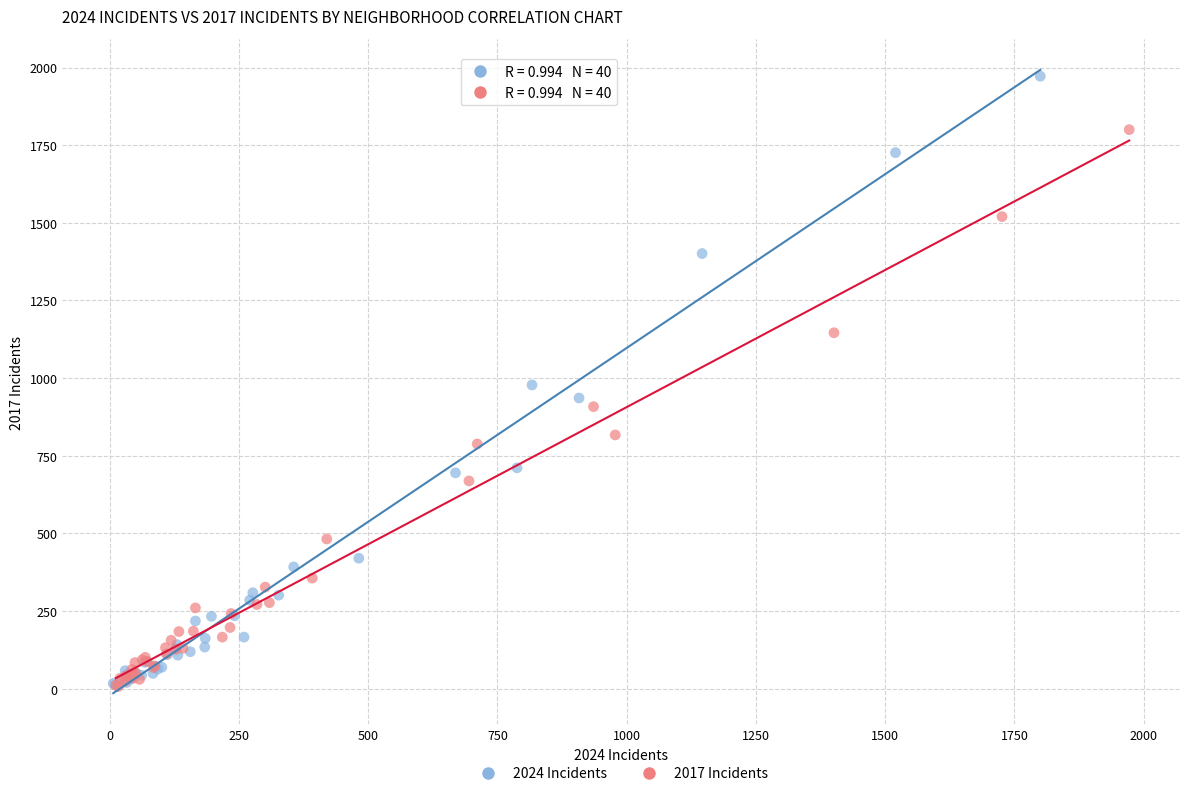

Which series has the widest spread of Y values?

2024 Incidents